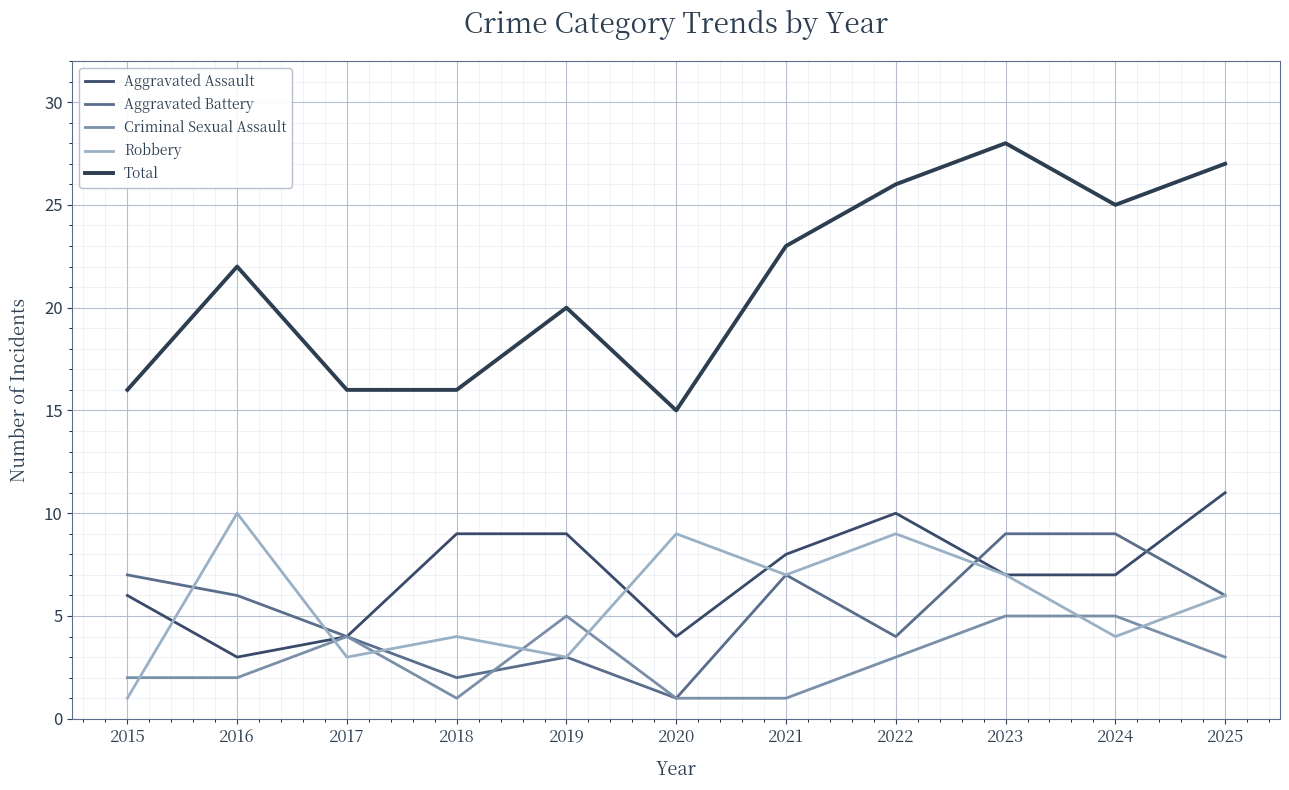

What is the value of the Criminal Sexual Assault point at the 1st from the left?

2